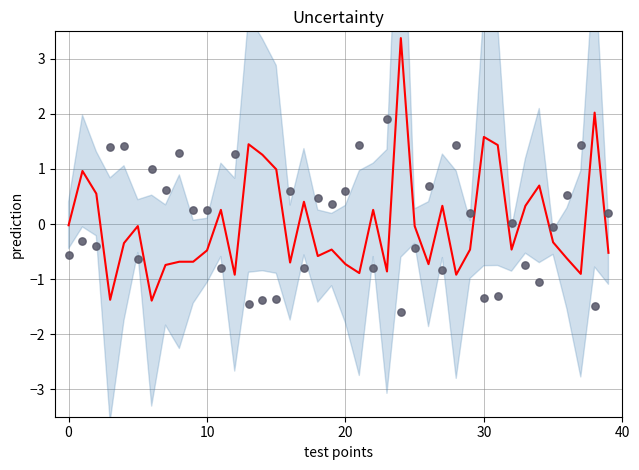

Which series contains the lowest Y value?

observations